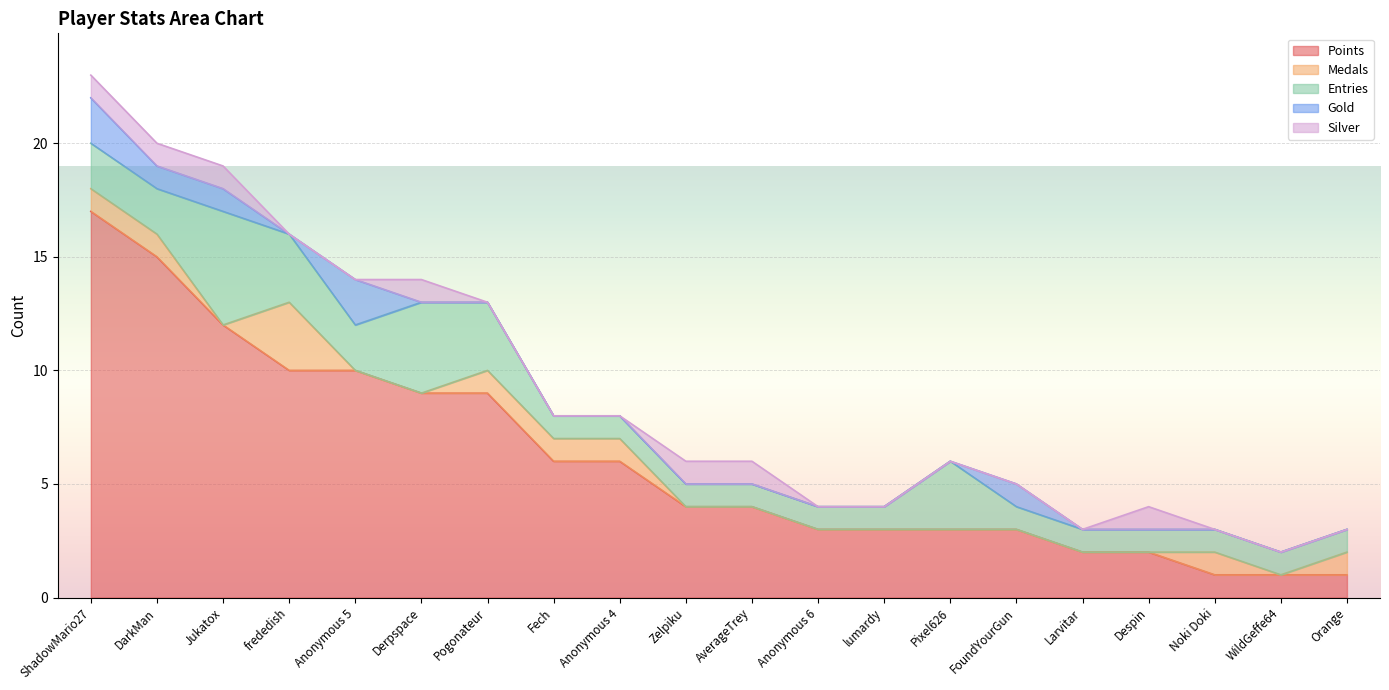

True or false: Entries has more than 0 points higher than both neighbors.

True